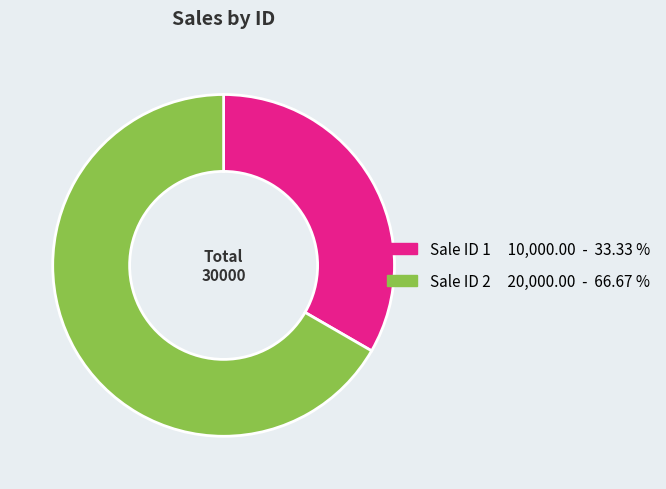

Is there a majority slice in this chart?

Yes